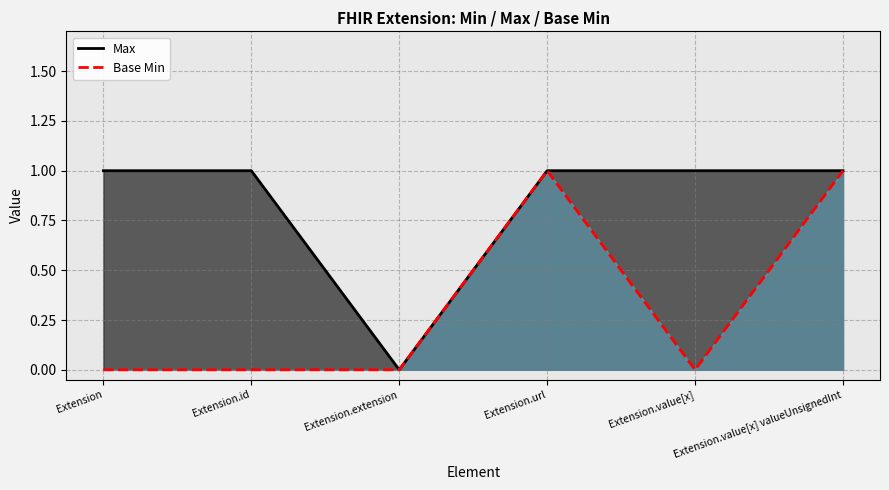

At Extension, list the series in order from largest to smallest.

Max, Base Min